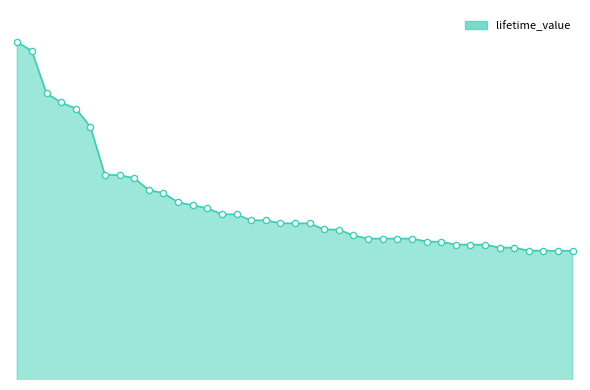

Is this an area chart (filled region under the line)?

Yes